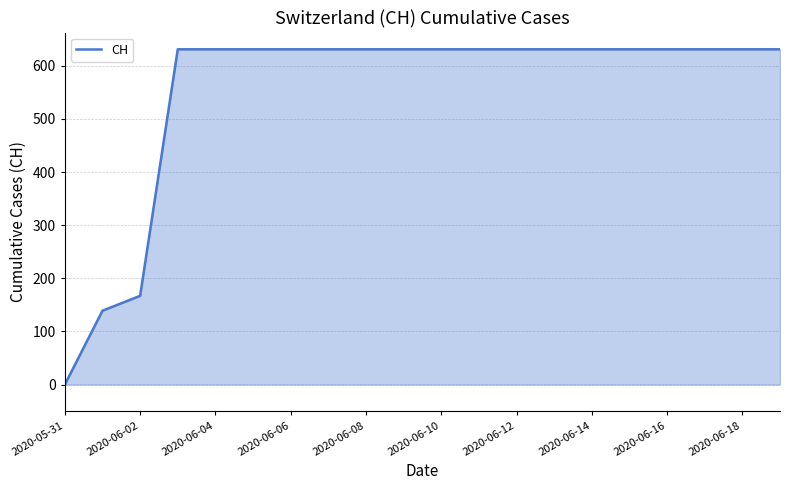

What is the maximum value shown in the chart?

631